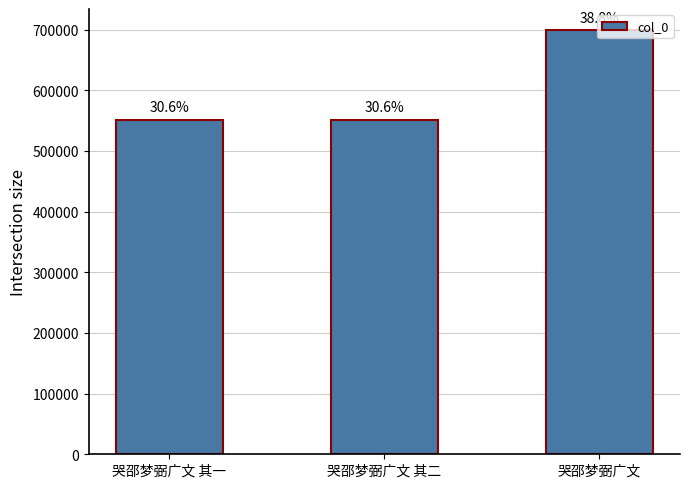

Reading right to left, transcribe all the data shown in this chart.

699039	550979	550978